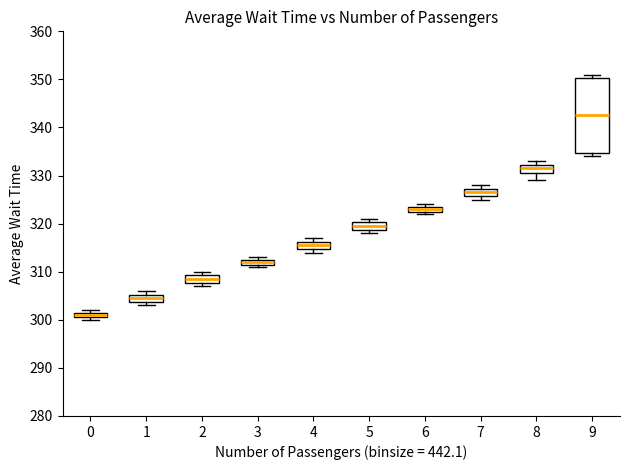

Which box is the tallest, from its lower edge to its upper edge?

9